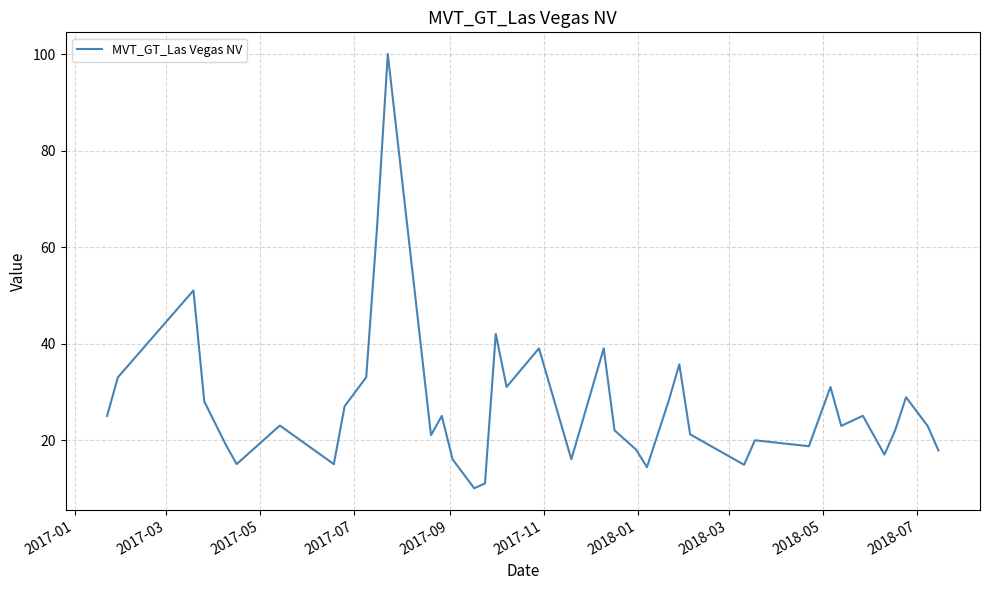

What is the maximum value shown in the chart?

100.0